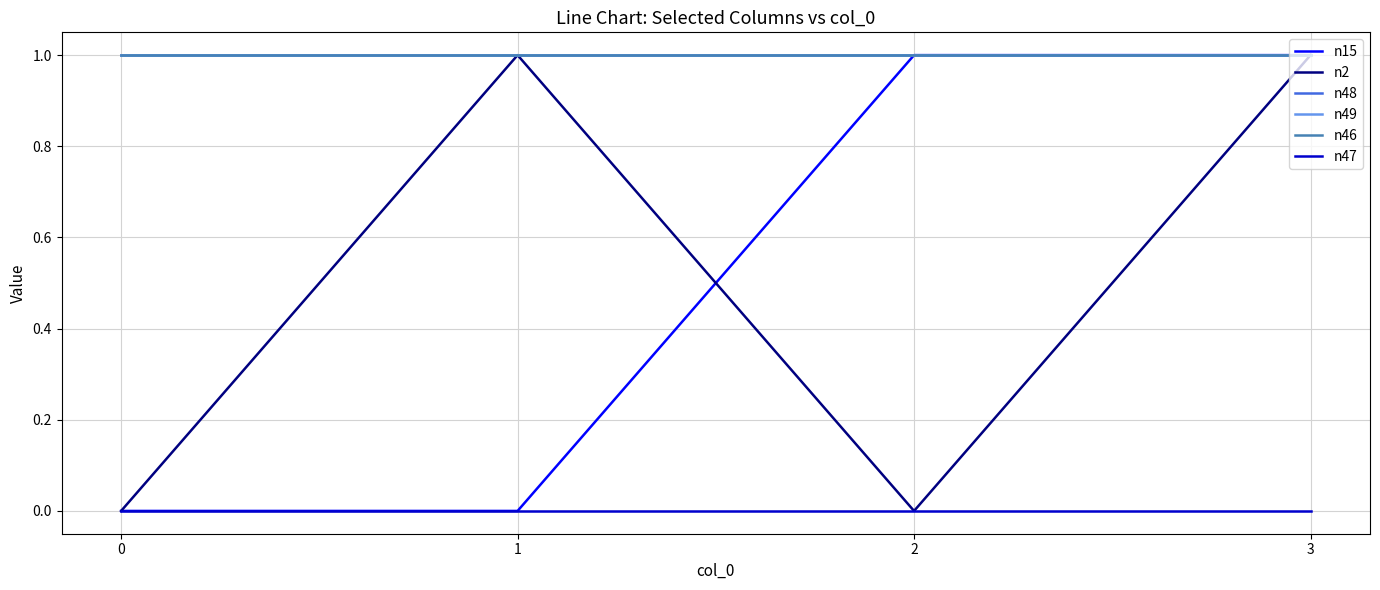

What is the spread (max minus min) of values at 3?

1